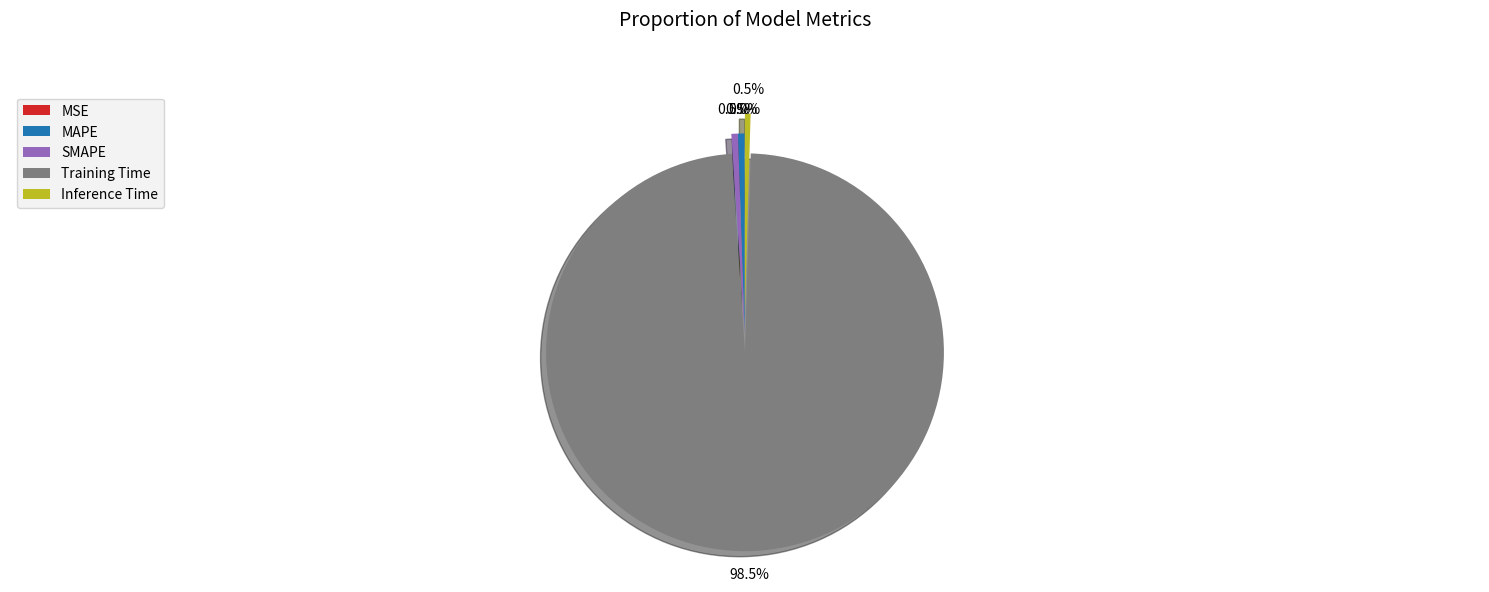

Is there any slice that represents more than half of the pie?

Yes